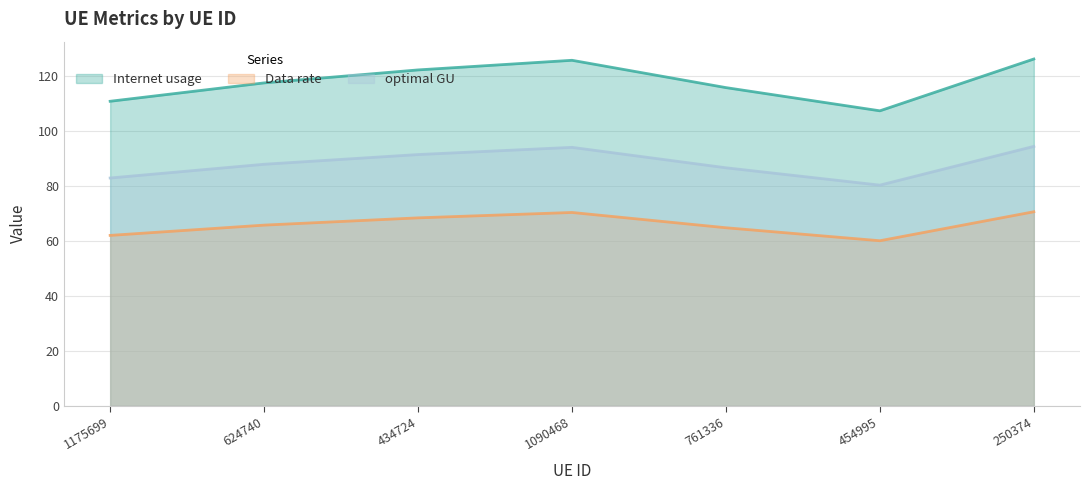

The Internet usage series shows 117.5 at 624740. True or false?

True